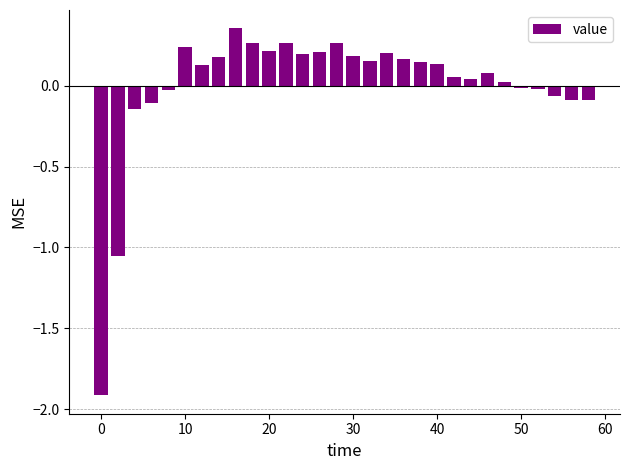

What is the smallest value displayed?

-1.9